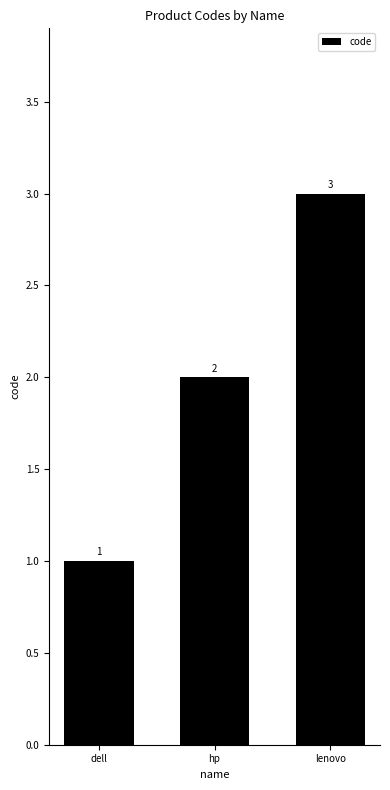

How many bars are there in total?

3